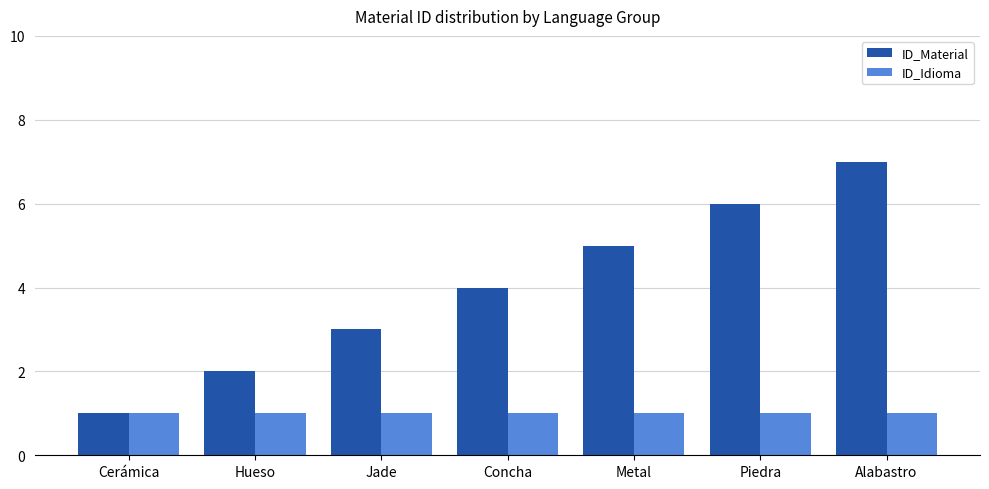

What is the maximum value shown in the chart?

7